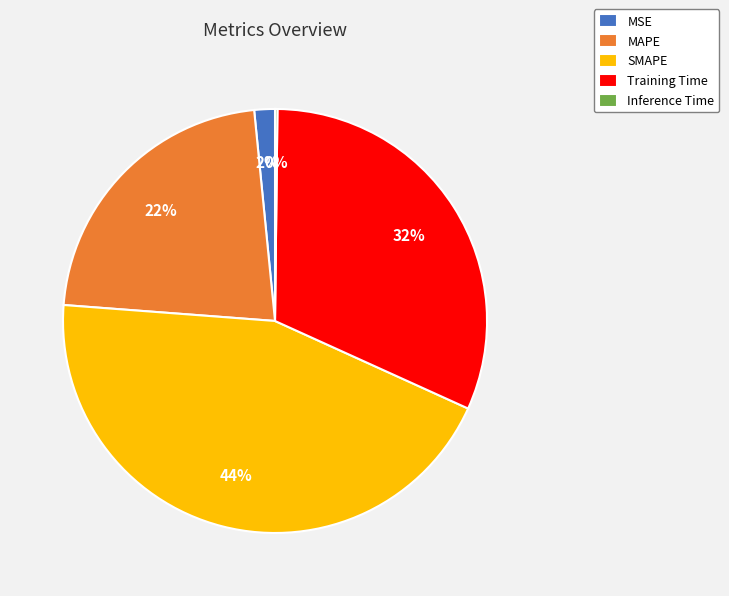

Does MAPE account for over 50% of the chart?

No